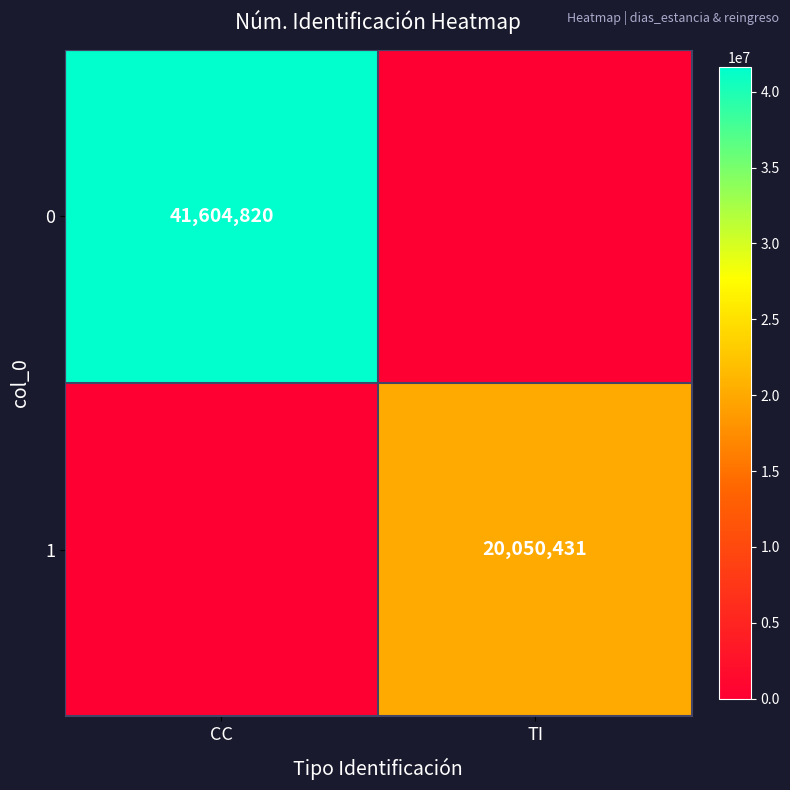

The value of 0 at CC is 64534933. True or false?

False